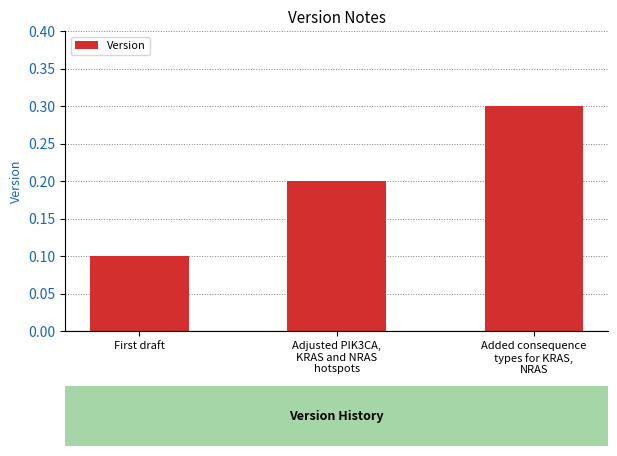

Which label corresponds to the smallest value in the chart?

First draft